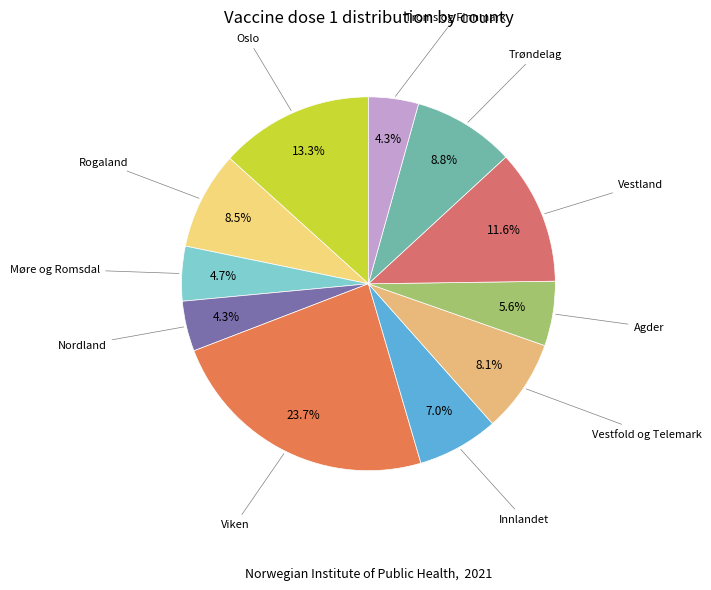

How many segments does this pie chart have?

11